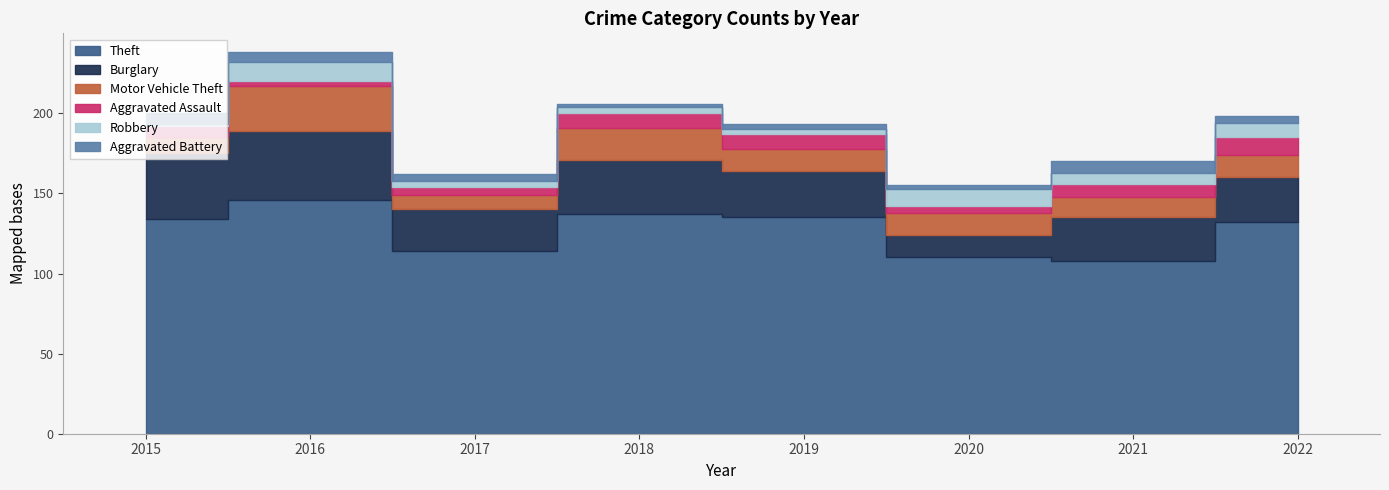

What is the sum of all Aggravated Battery values?

35